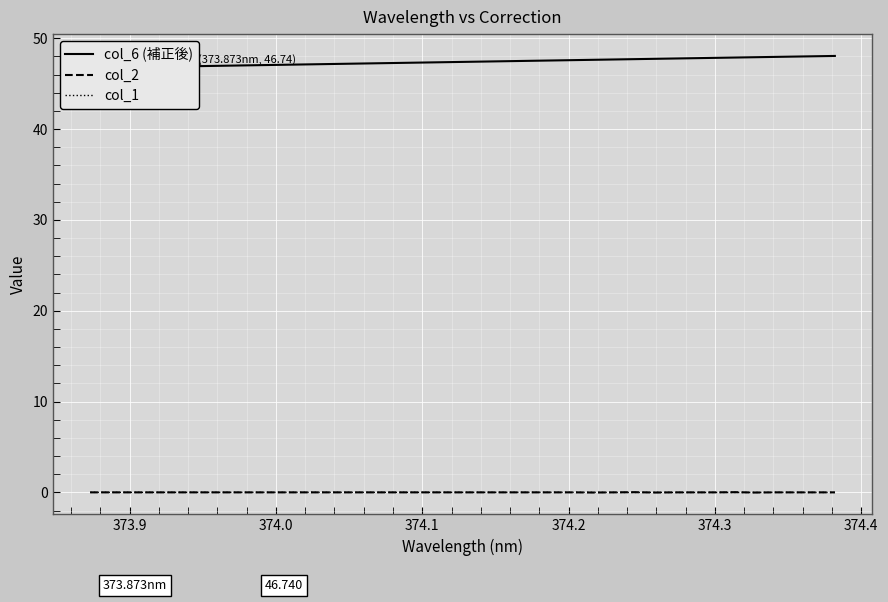

True or false: col_6 (補正後) has more than 2 interior local peaks.

False